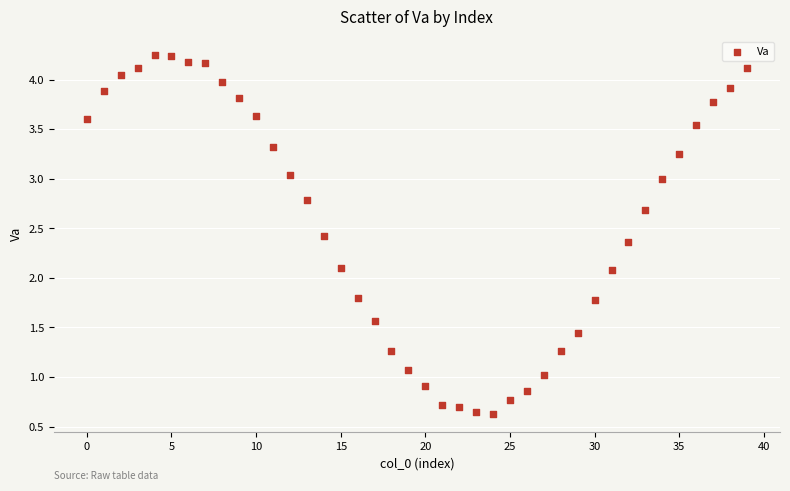

What is the range of Y values (max minus min)?

3.6